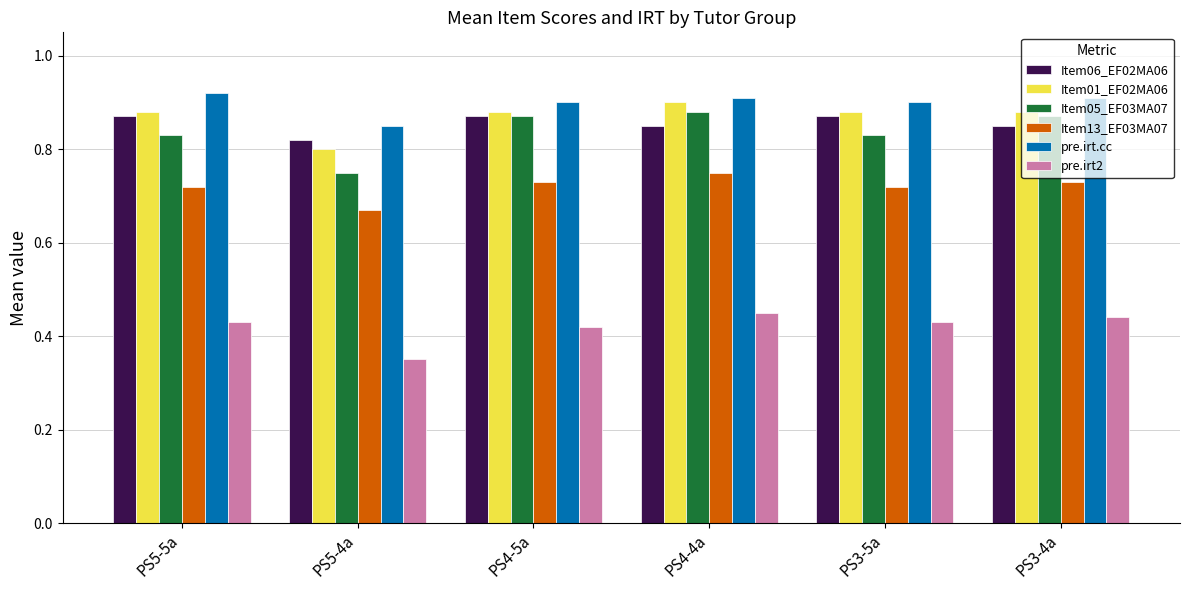

At which label does Item13_EF03MA07 reach its minimum?

PS5-4a